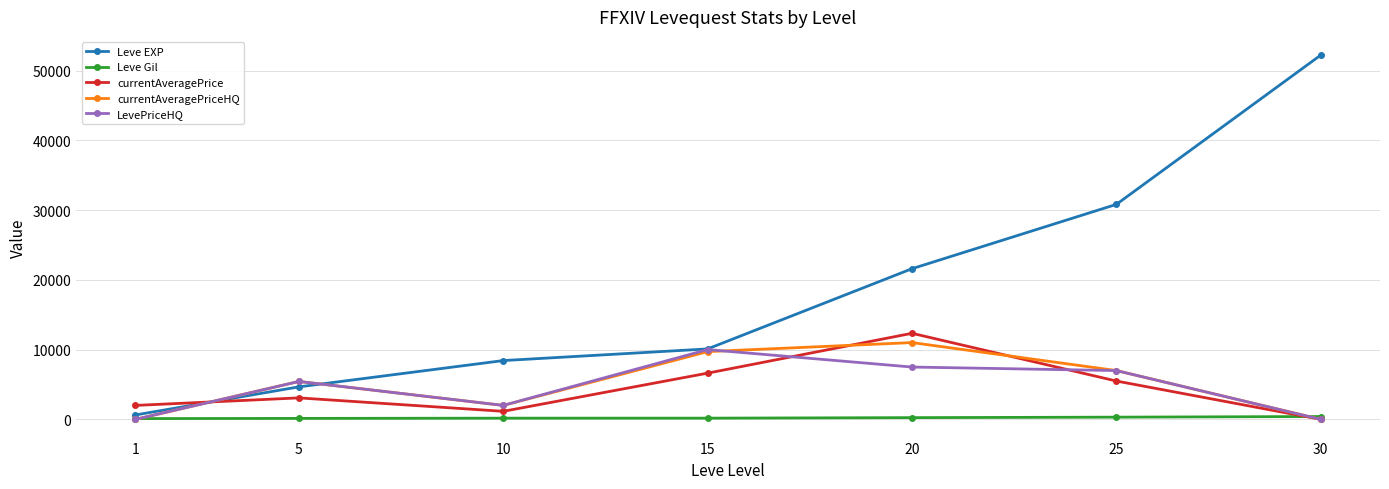

At how many categories does at least one series exceed 37082?

1